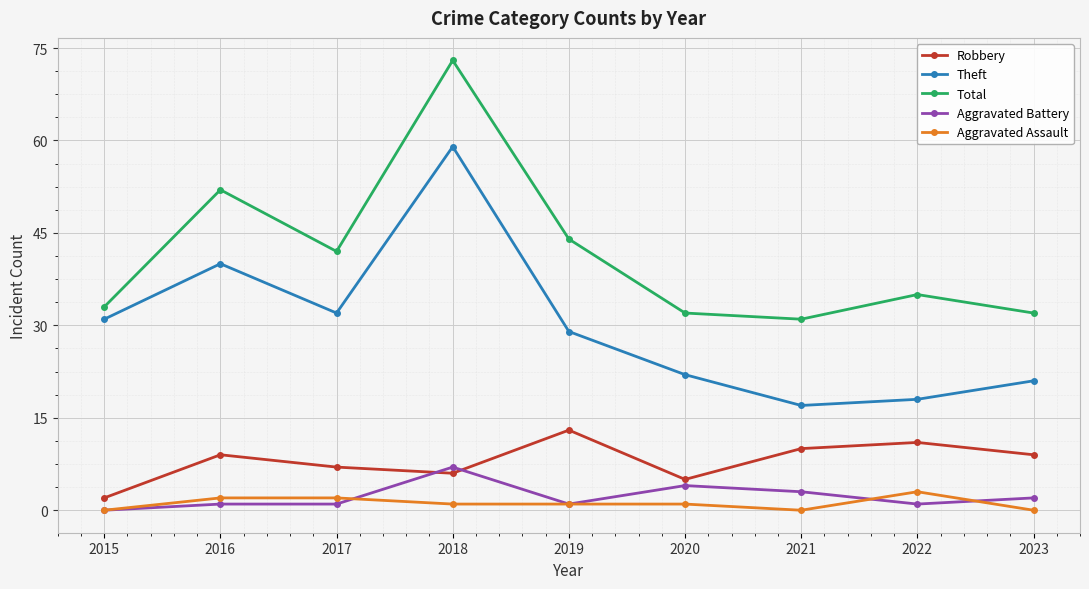

How many categories are shown in the chart?

9